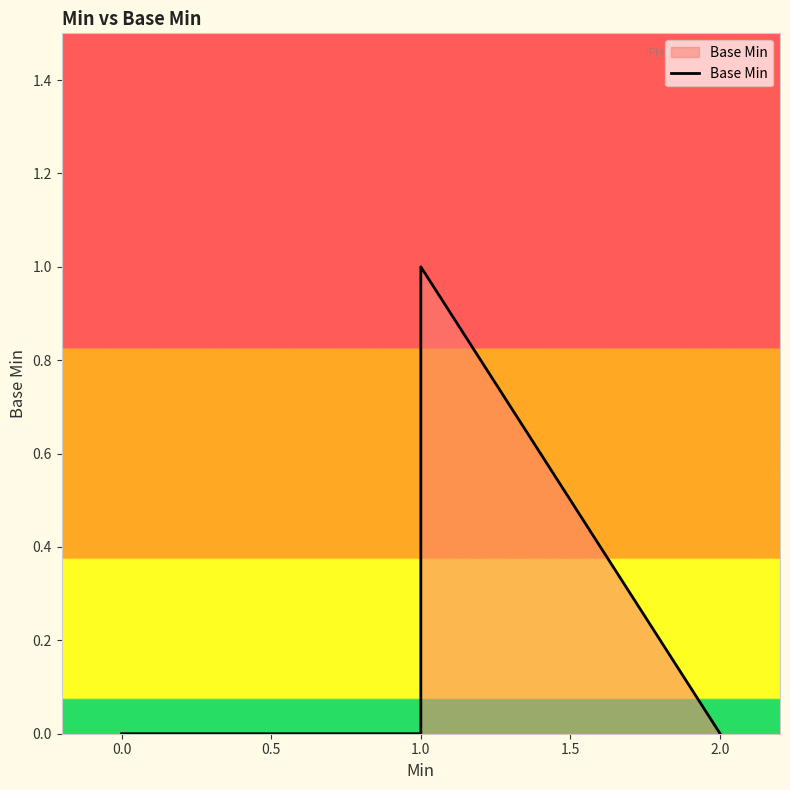

True or false: there are more than 0 points higher than both neighbors.

False